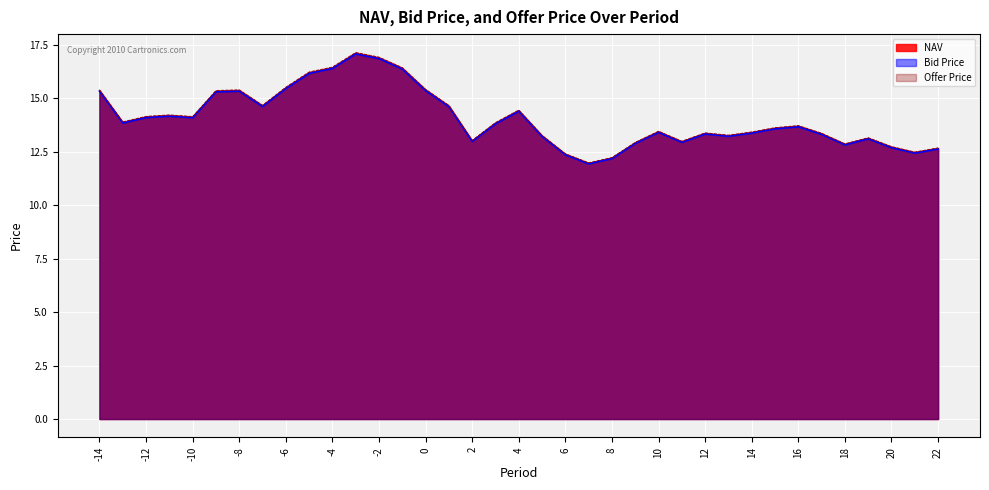

Is it true that NAV equals 13.9 at -13?

True